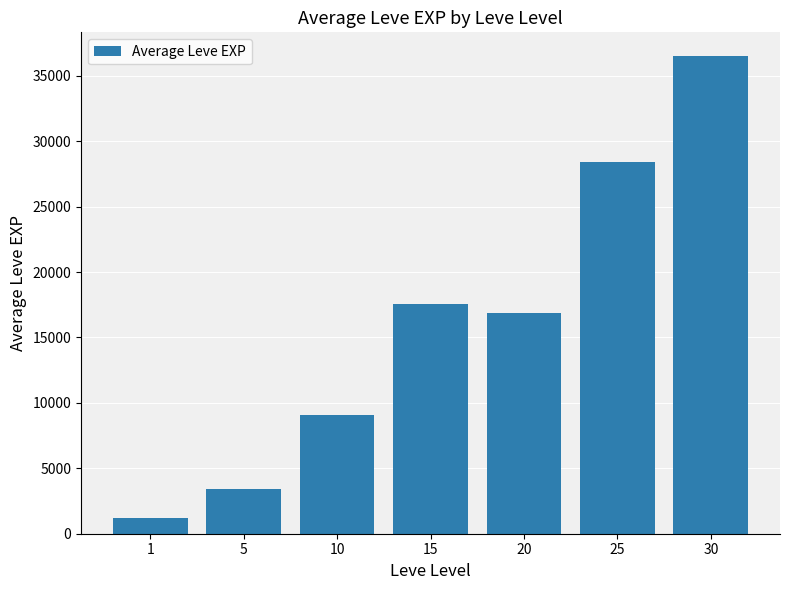

Which category has the lowest value across all series?

1